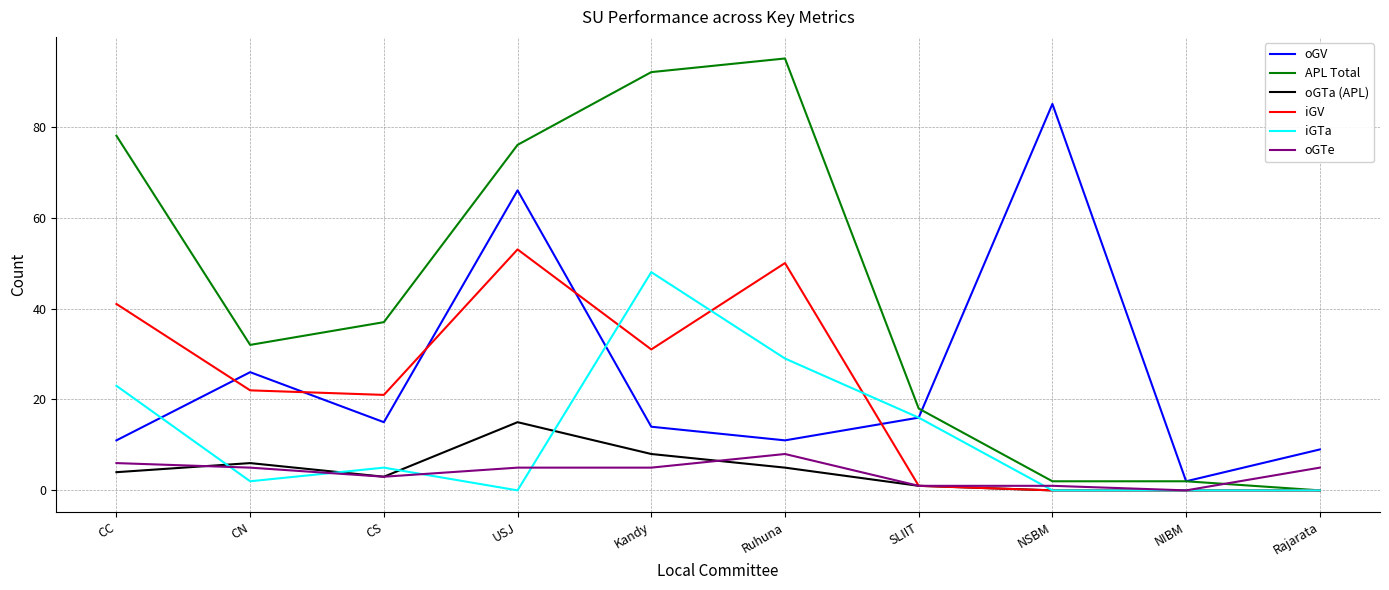

Which series changed the most between CC and Rajarata?

APL Total